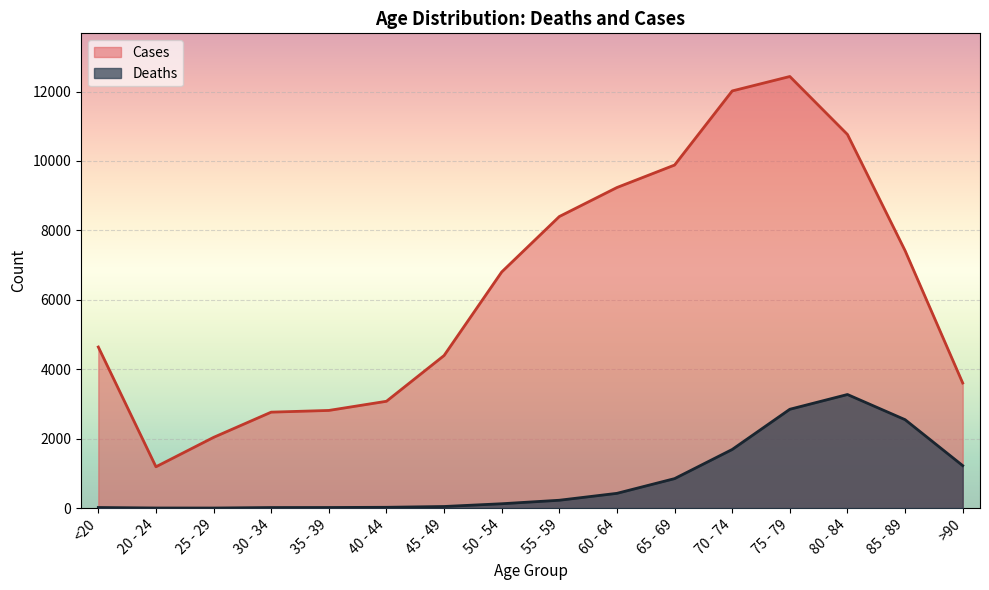

What is the average value of the Cases series?

6343